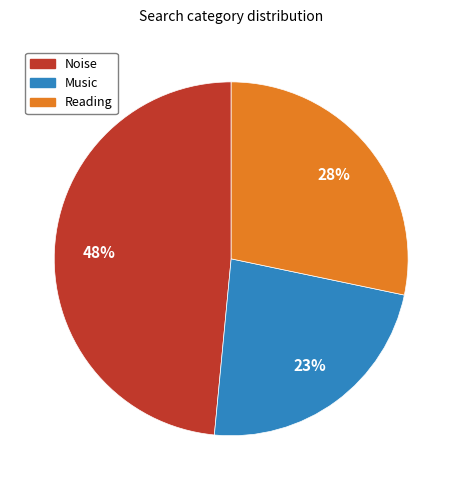

Do Noise and Music together represent more than half of the pie?

Yes